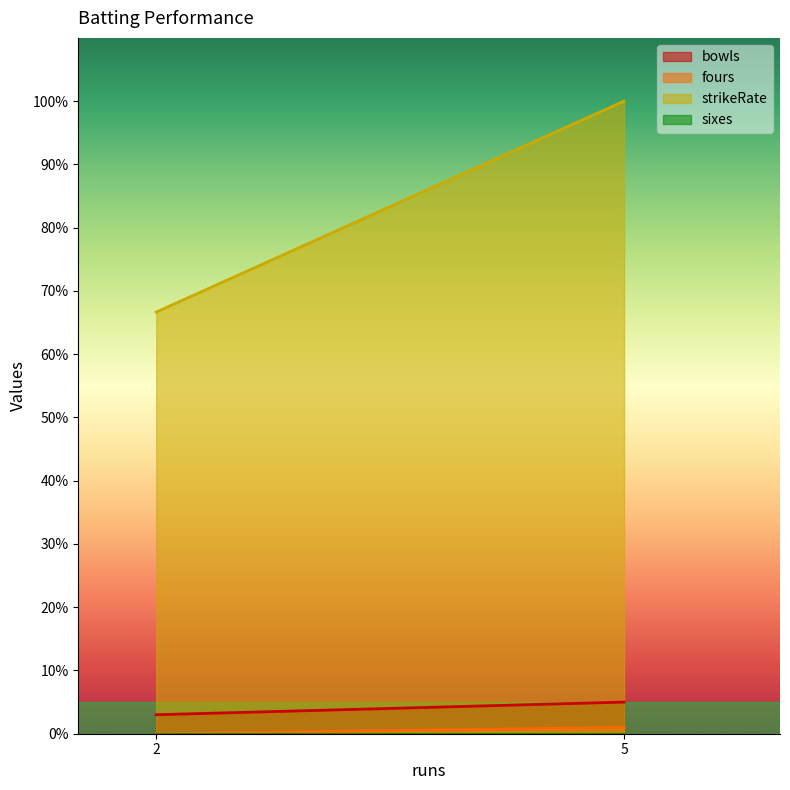

How many lines are shown in the chart?

4